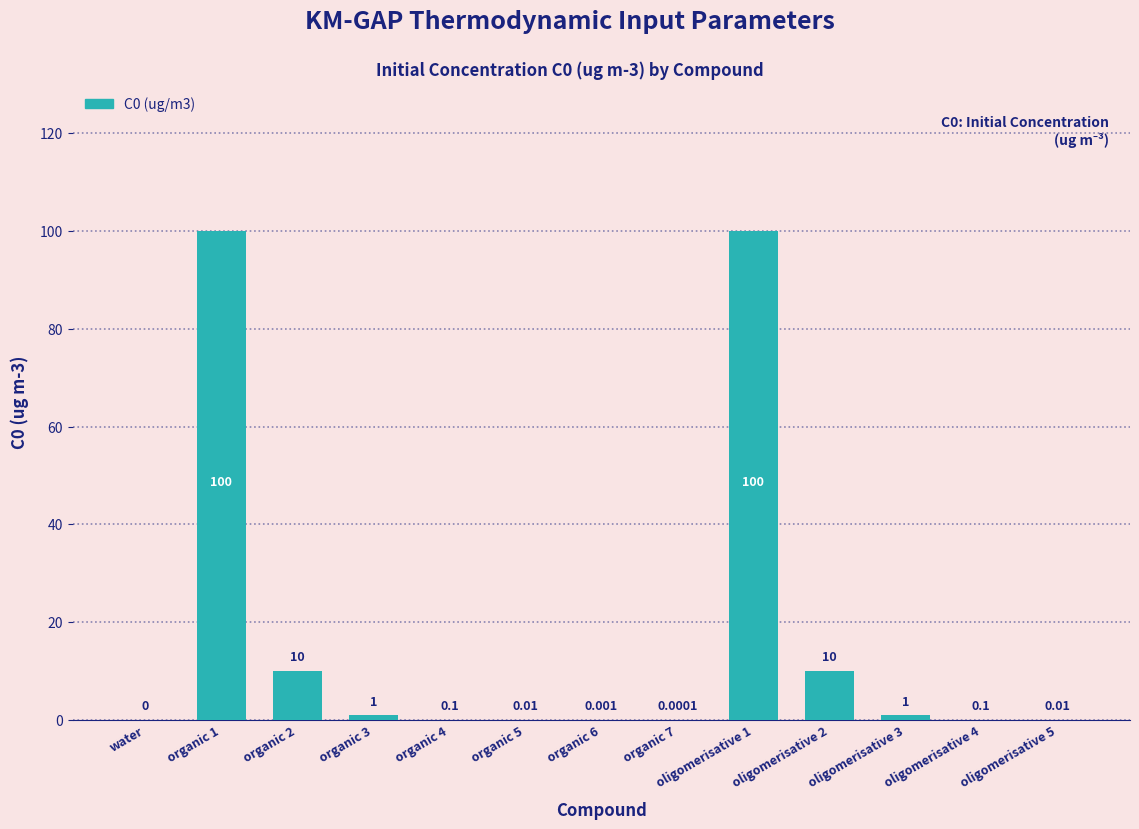

How many data points are above 0?

12